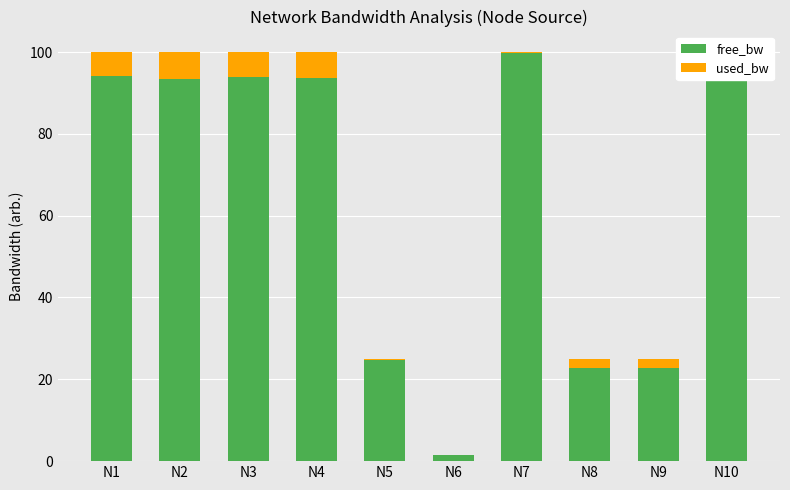

What is the sum of all free_bw values?

643.3